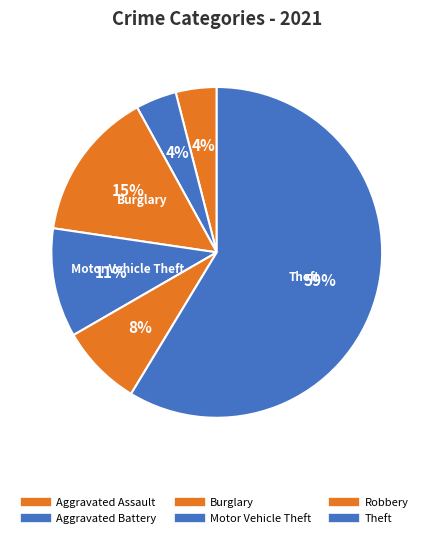

Count the number of slices in the pie.

6